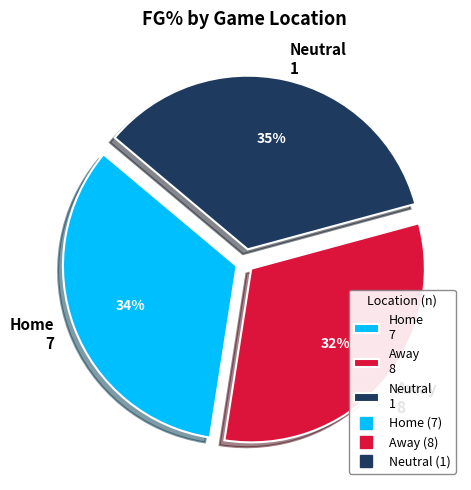

To the nearest percent, what is the average slice percentage?

33%